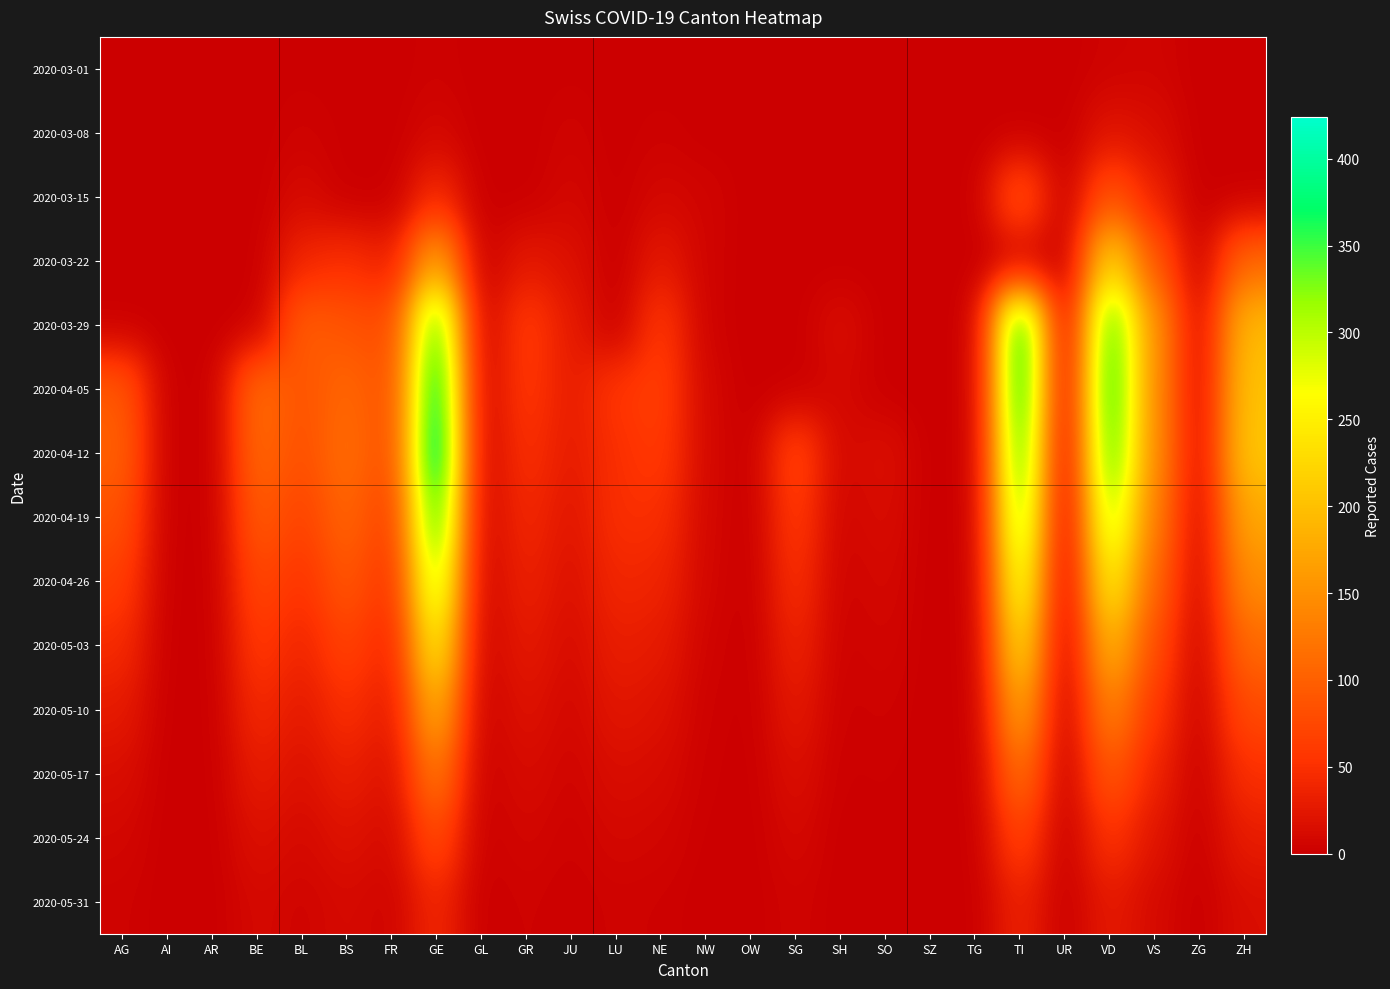

What is the greatest value displayed?

424